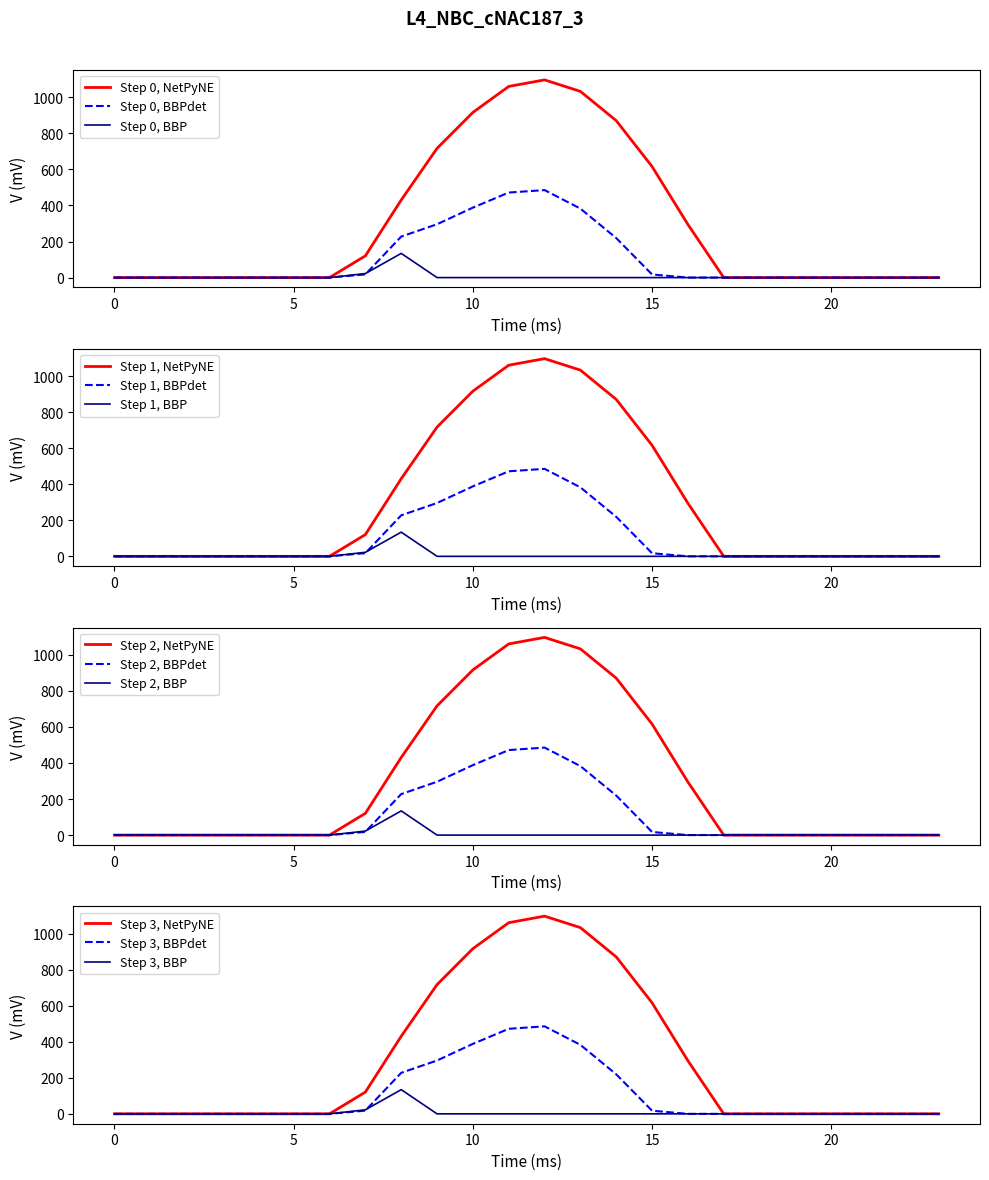

The value of Step 1, BBP at 5 is 70.8. True or false?

False